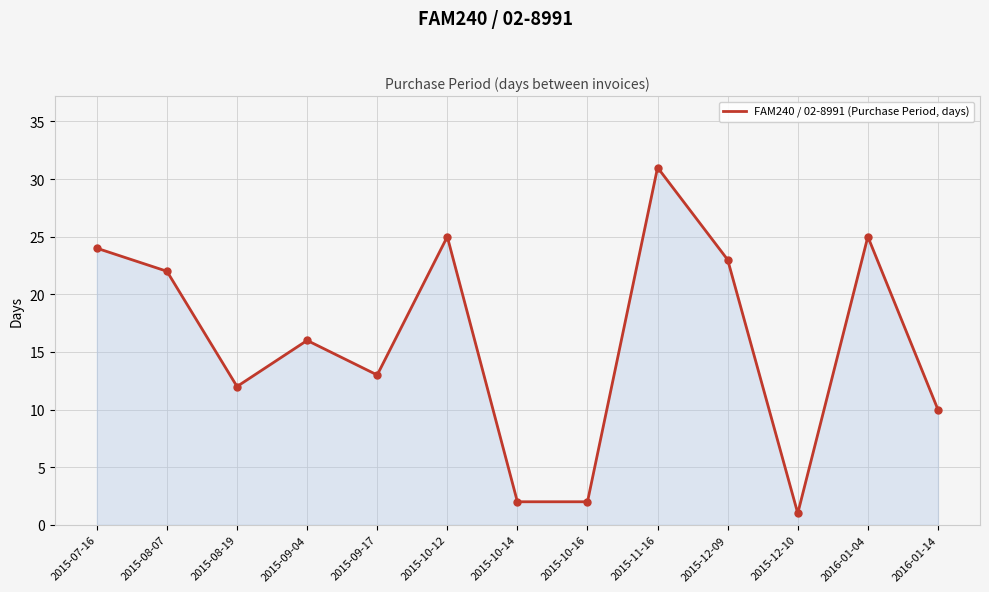

At which category does the data reach its first local valley?

2015-08-19